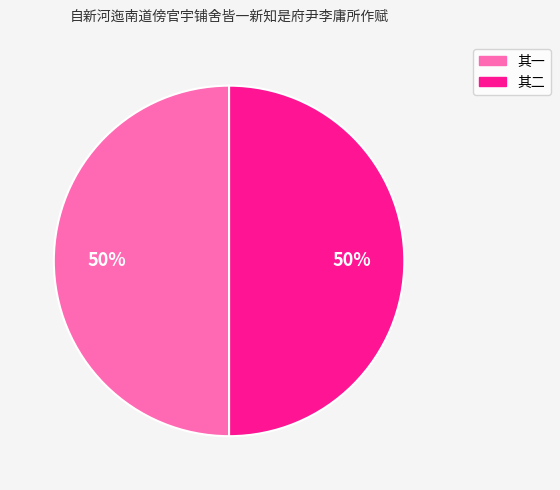

To the nearest percent, what is the average slice percentage?

50%